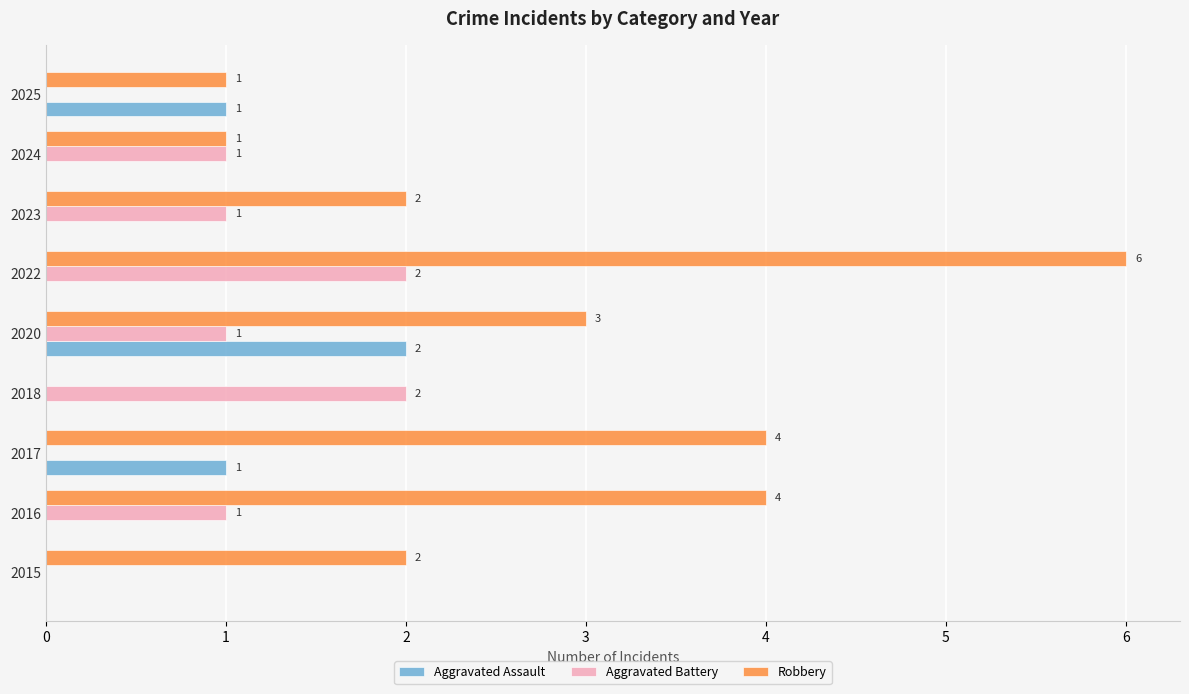

What is the sum of all Robbery values?

23